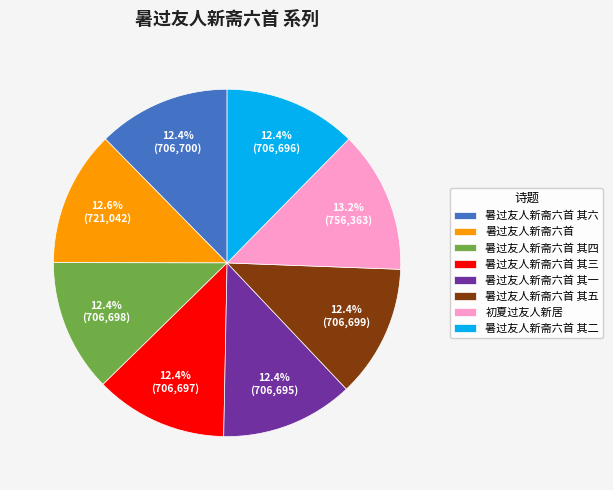

How many segments does this pie chart have?

8